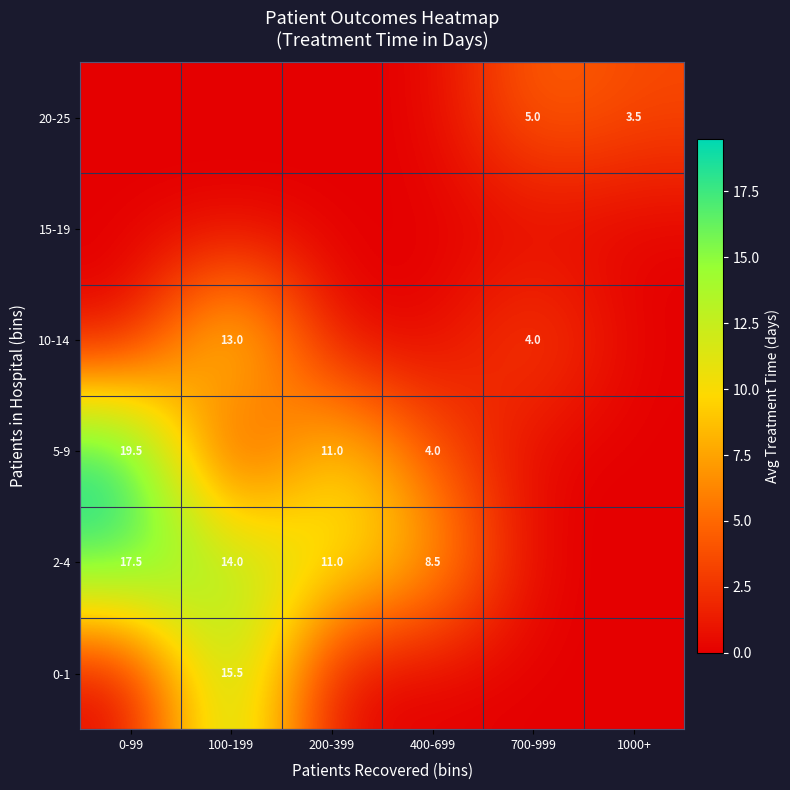

The value of 2-4 at 400-699 is 8.5. True or false?

True